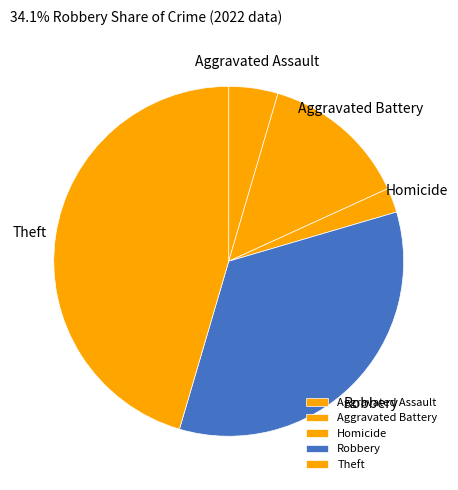

Combined, do Homicide and Robbery account for over 50%?

No